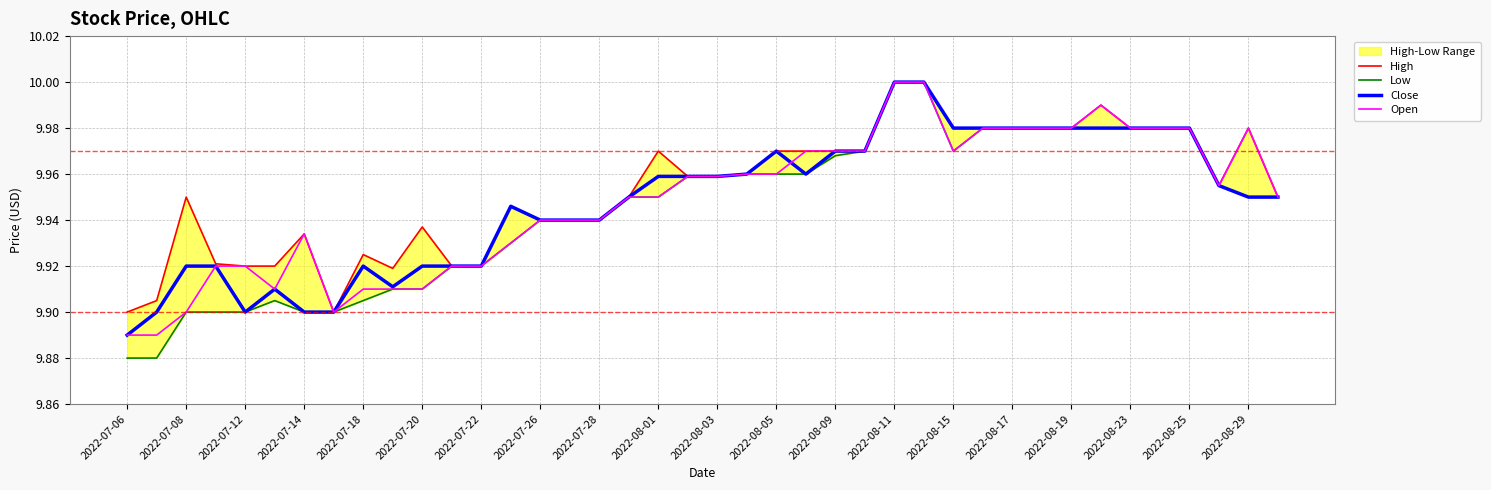

Count the Low values in the range 9 to 10.

40